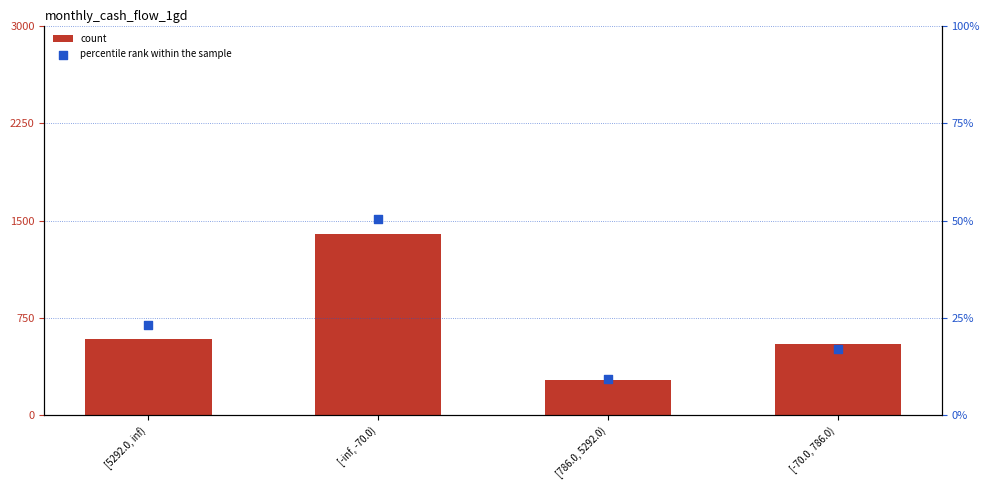

Is the value of count at [786.0, 5292.0) greater than the value of percentile rank within the sample at [-inf, -70.0)?

Yes